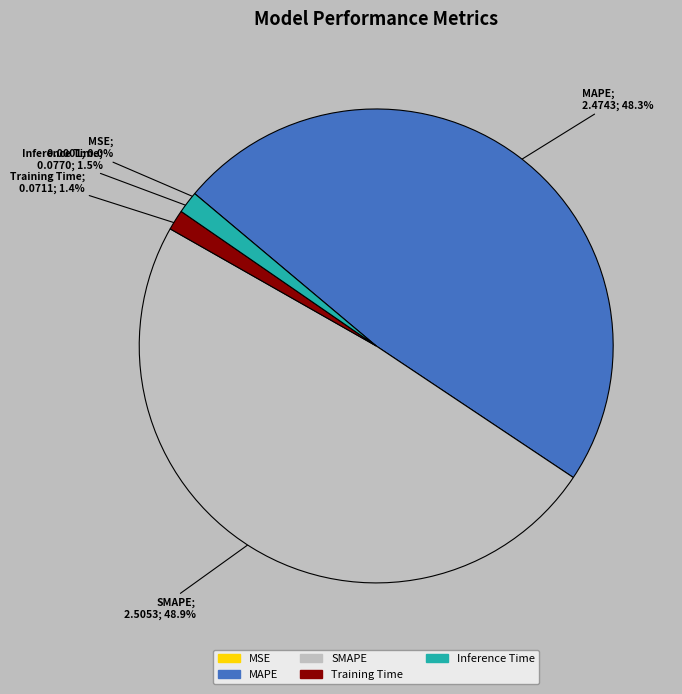

Between SMAPE and Training Time, which is larger?

SMAPE